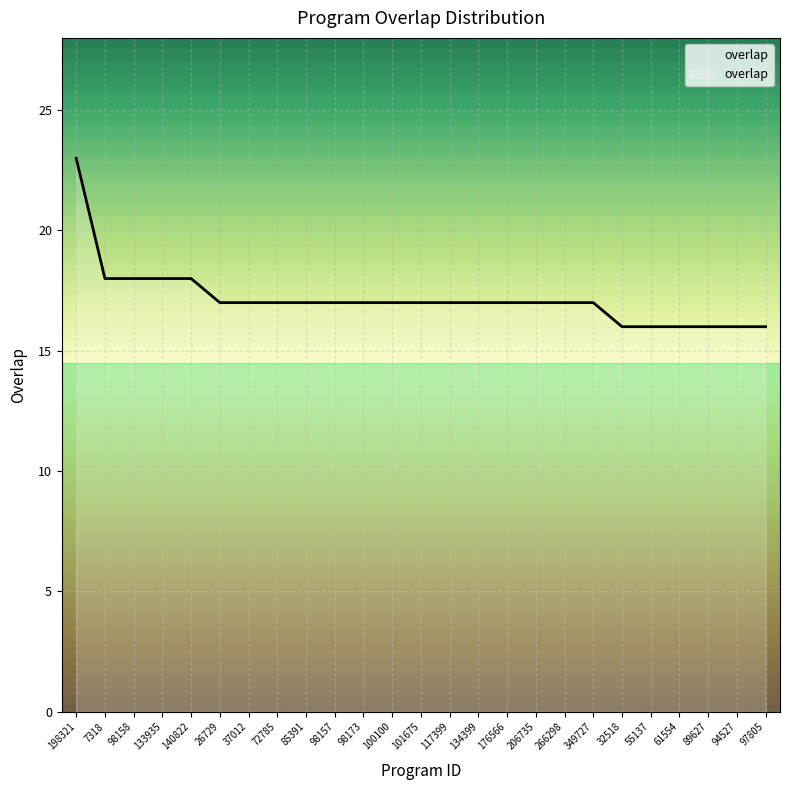

How many lines are shown in the chart?

1